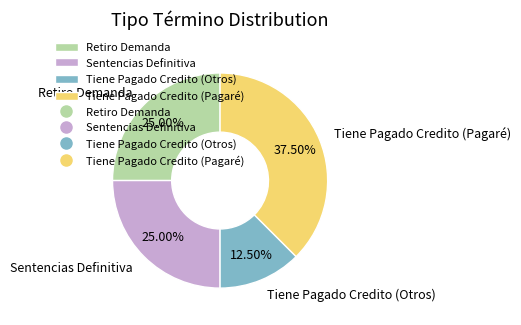

Which slice is the largest?

Tiene Pagado Credito (Pagaré)